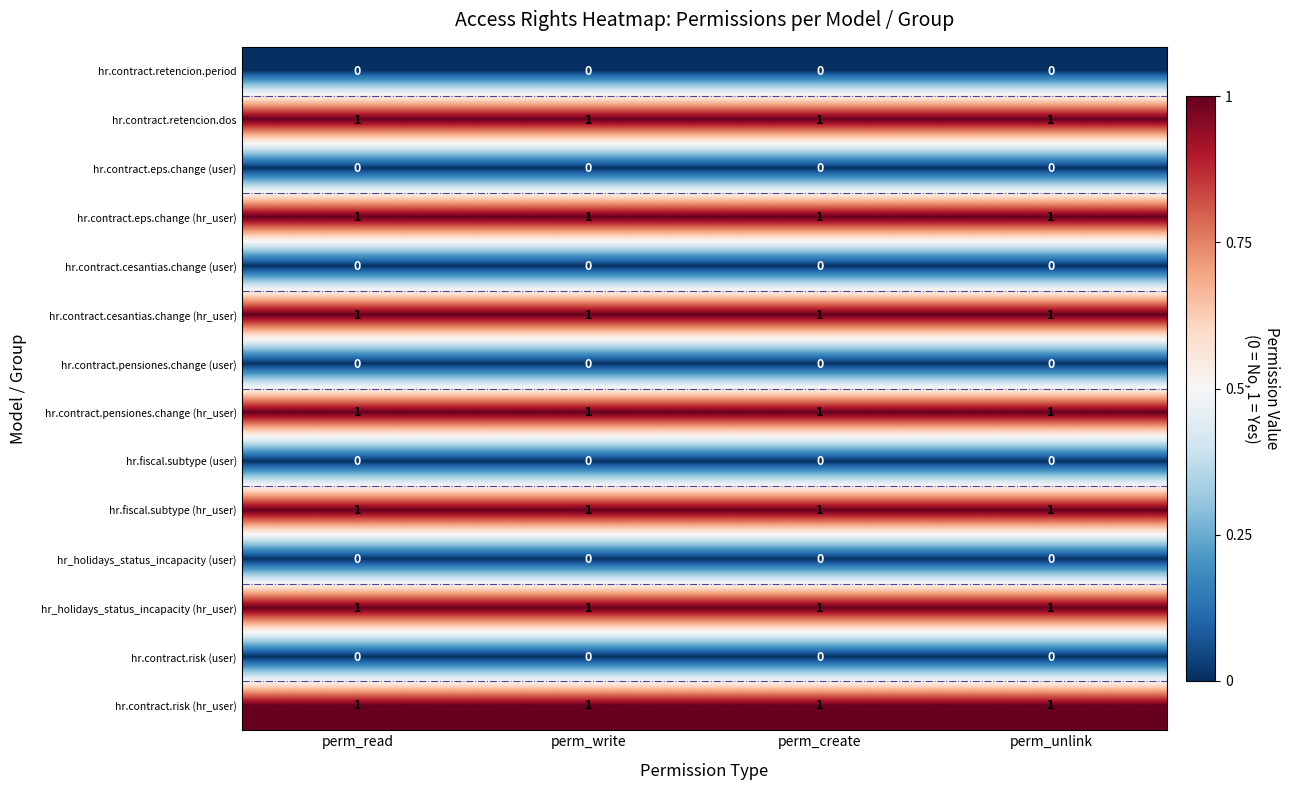

The value of hr.contract.cesantias.change (hr_user) at perm_read is 1. True or false?

True